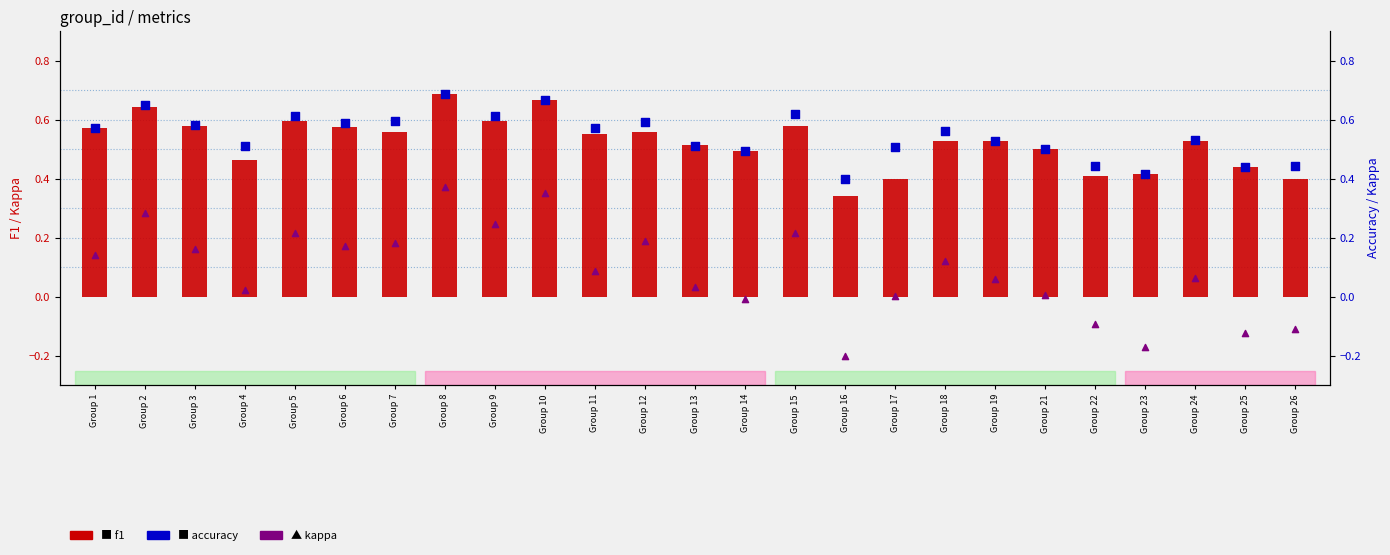

What are all the series names shown in the legend?

f1, accuracy, kappa